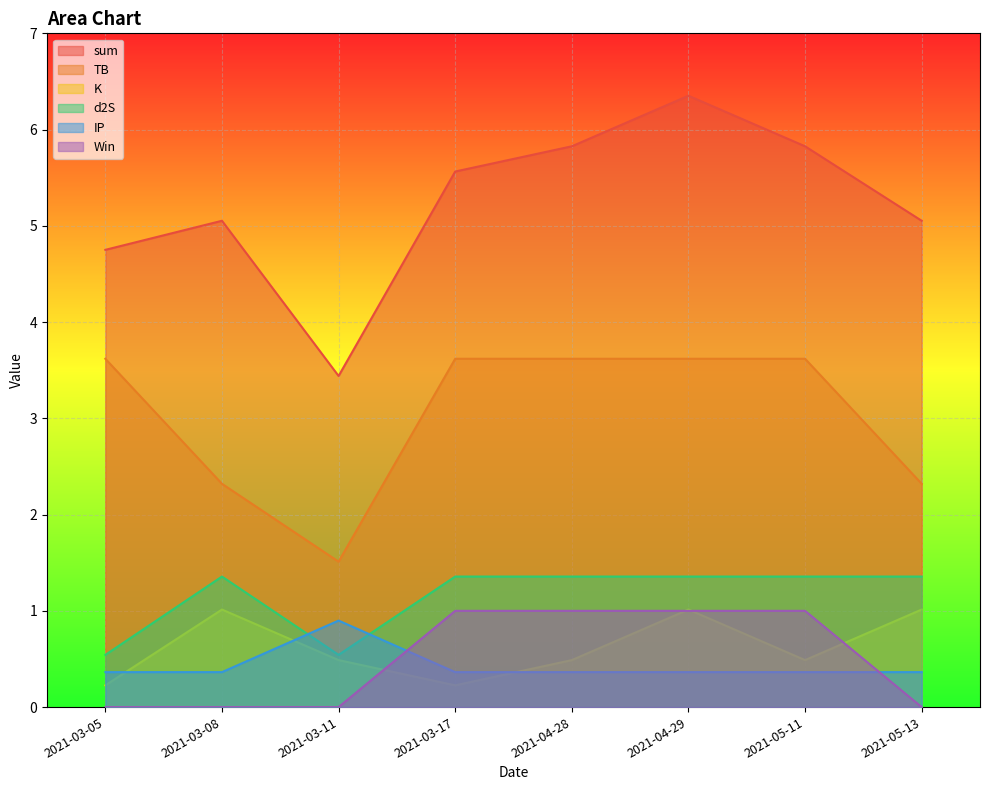

Between 2021-03-08 and 2021-04-28, which series saw the biggest shift?

TB